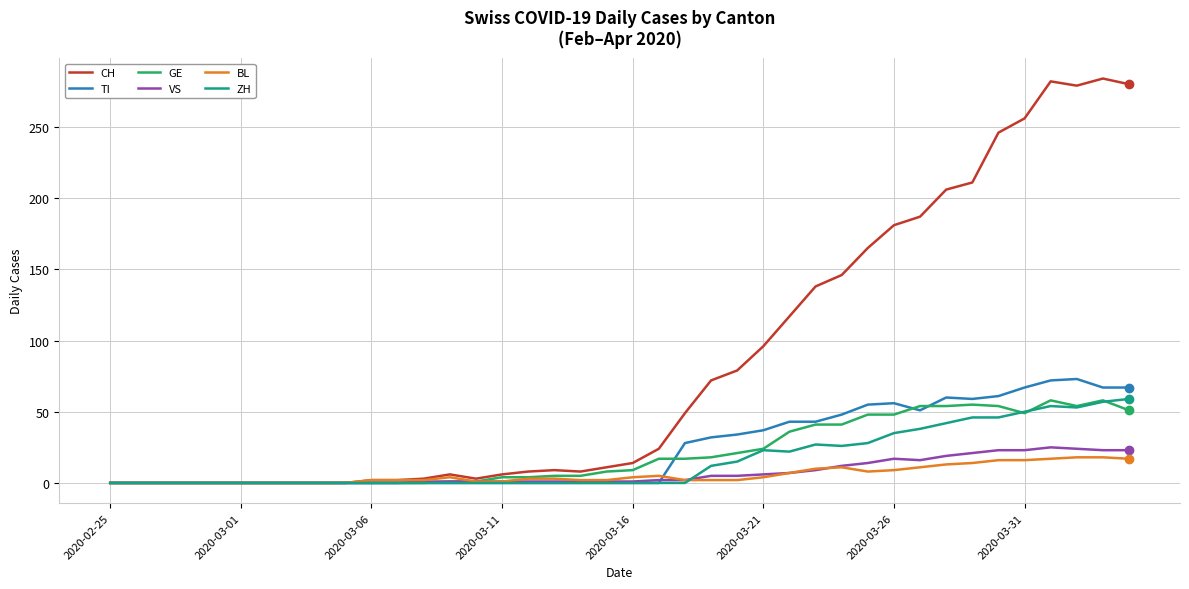

What is the maximum value for ZH?

59